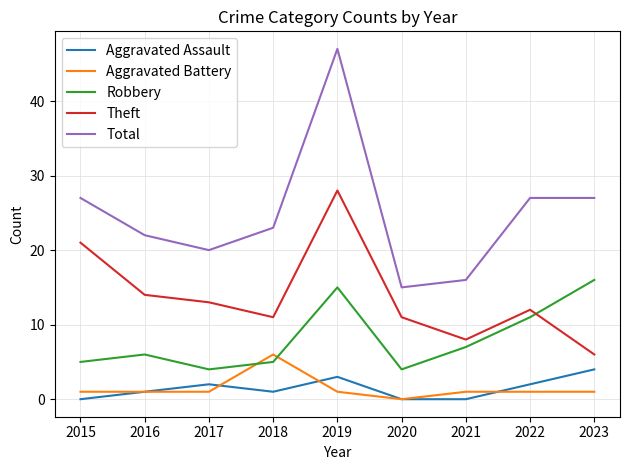

What is the spread (max minus min) of values at 2020?

15